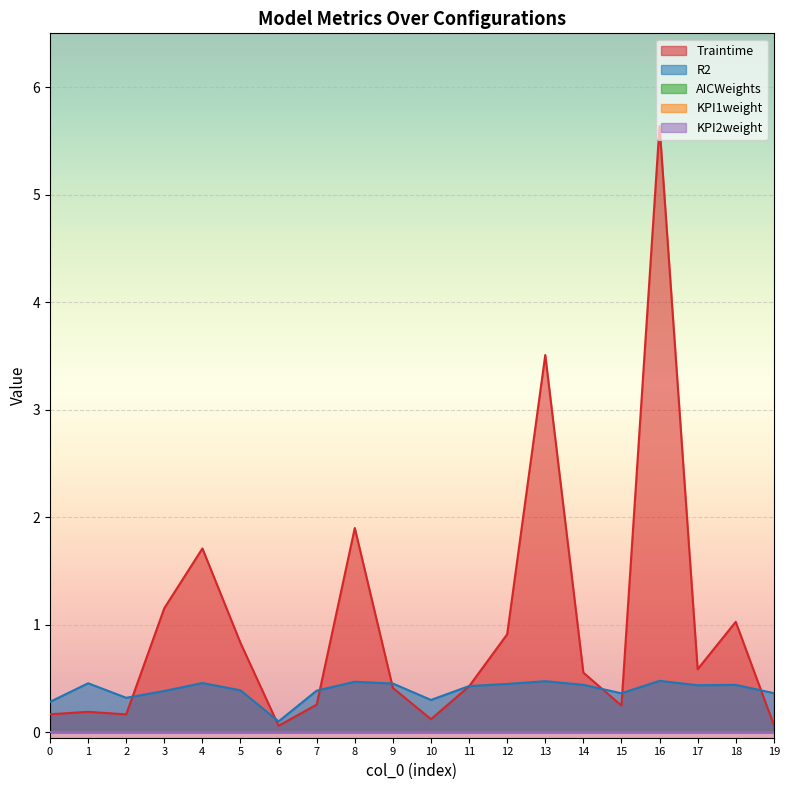

Reading left to right, transcribe all the data shown in this chart.

Traintime: 0.2	0.2	0.2	1.2	1.7	0.8	0.1	0.3	1.9	0.4	0.1	0.4	0.9	3.5	0.6	0.2	5.6	0.6	1.0	0.1
R2: 0.3	0.5	0.3	0.4	0.5	0.4	0.1	0.4	0.5	0.5	0.3	0.4	0.5	0.5	0.4	0.4	0.5	0.4	0.4	0.4
AICWeights: 0.0	0.0	0.0	0.0	0.0	0.0	0.0	0.0	0.0	0.0	0.0	0.0	0.0	0.0	0.0	0.0	0.0	0.0	0.0	0.0
KPI1weight: 0.0	0.0	0.0	0.0	0.0	0.0	0.0	0.0	0.0	0.0	0.0	0.0	0.0	0.0	0.0	0.0	0.0	0.0	0.0	0.0
KPI2weight: 0.0	0.0	0.0	0.0	0.0	0.0	0.0	0.0	0.0	0.0	0.0	0.0	0.0	0.0	0.0	0.0	0.0	0.0	0.0	0.0